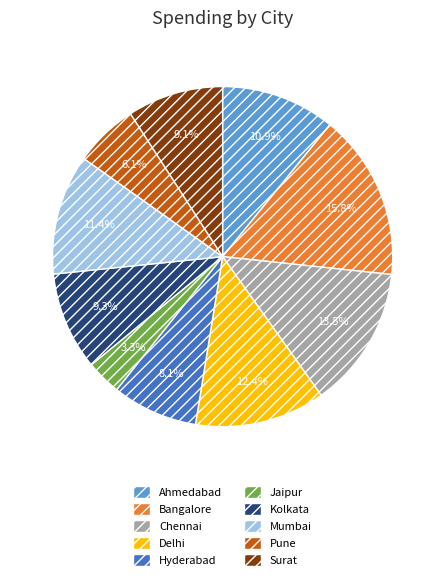

True or false: Pune accounts for 6% of the total.

True